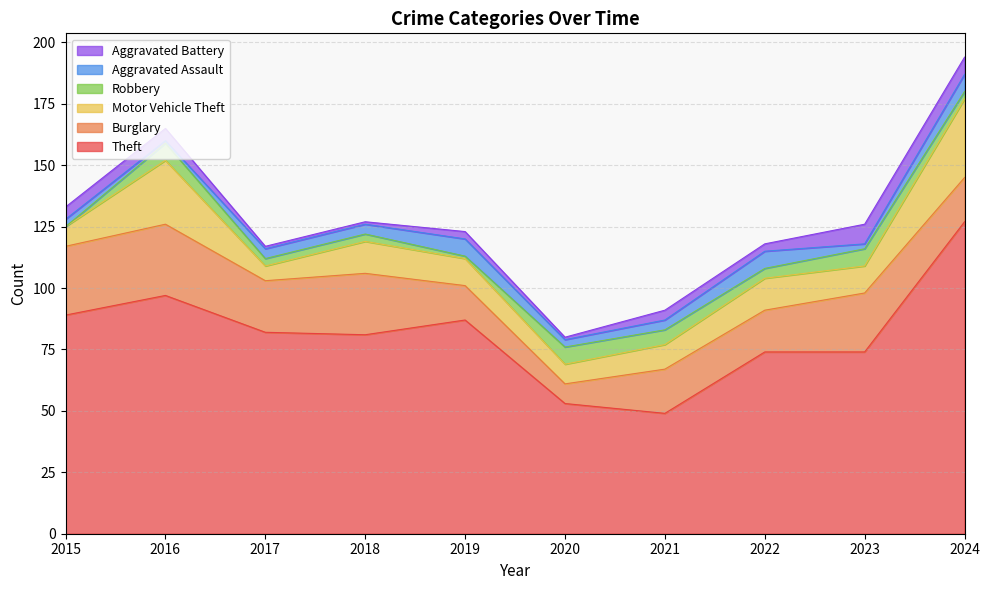

Rank the categories by Motor Vehicle Theft value from lowest to highest.

2017, 2015, 2020, 2021, 2019, 2023, 2018, 2022, 2016, 2024